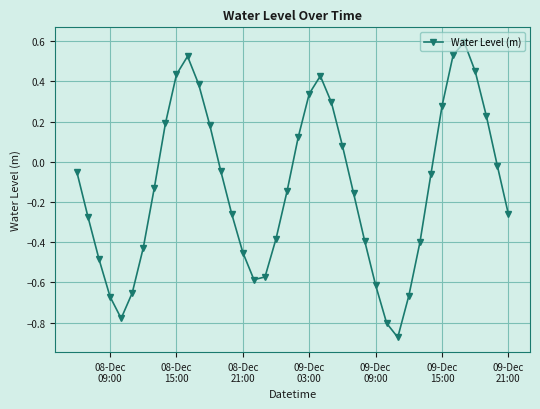

What is the sum of all values?

-5.1